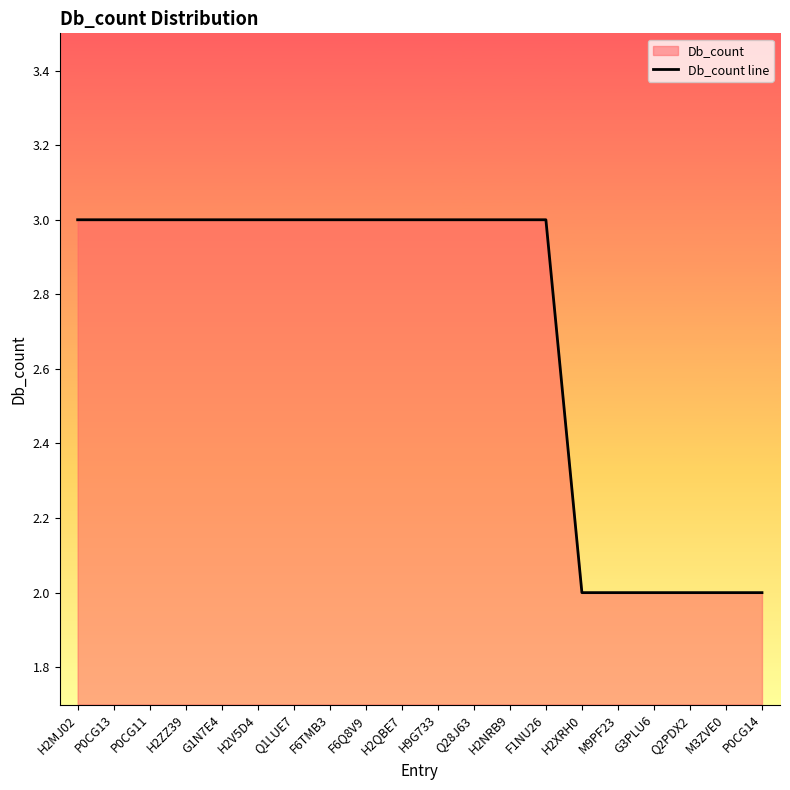

What is the label of the 14th point from the left?

F1NU26